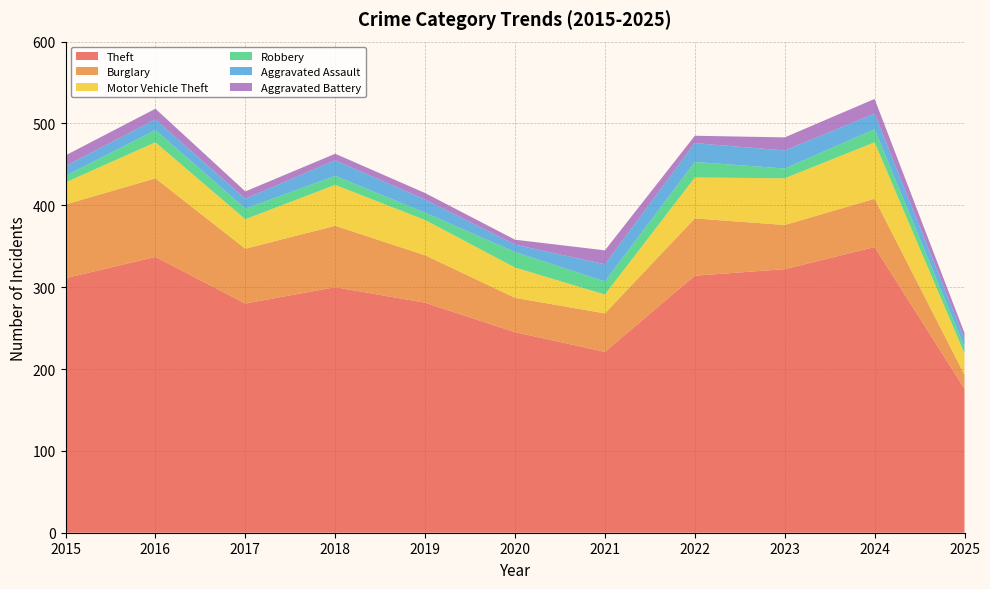

Reading left to right, what are all the values shown in this chart?

Theft: 2015=311	2016=337	2017=280	2018=300	2019=281	2020=245	2021=221	2022=314	2023=322	2024=349	2025=176
Burglary: 2015=90	2016=96	2017=67	2018=75	2019=58	2020=42	2021=47	2022=70	2023=54	2024=59	2025=17
Motor Vehicle Theft: 2015=27	2016=44	2017=36	2018=50	2019=43	2020=37	2021=23	2022=50	2023=57	2024=69	2025=26
Robbery: 2015=8	2016=15	2017=13	2018=11	2019=9	2020=19	2021=16	2022=19	2023=12	2024=16	2025=8
Aggravated Assault: 2015=12	2016=13	2017=12	2018=19	2019=16	2020=9	2021=21	2022=23	2023=22	2024=19	2025=10
Aggravated Battery: 2015=13	2016=13	2017=9	2018=8	2019=8	2020=6	2021=17	2022=9	2023=16	2024=18	2025=7